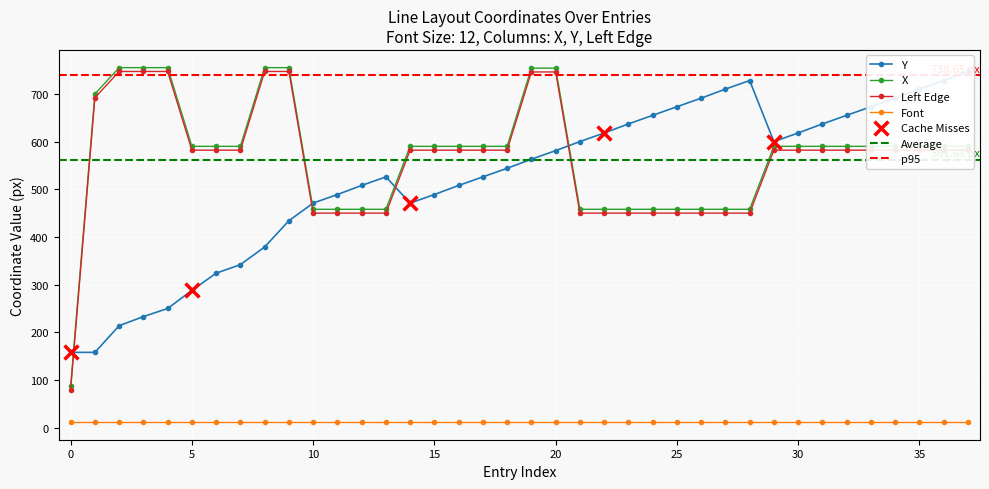

True or false: Font and X intersect in this chart.

False